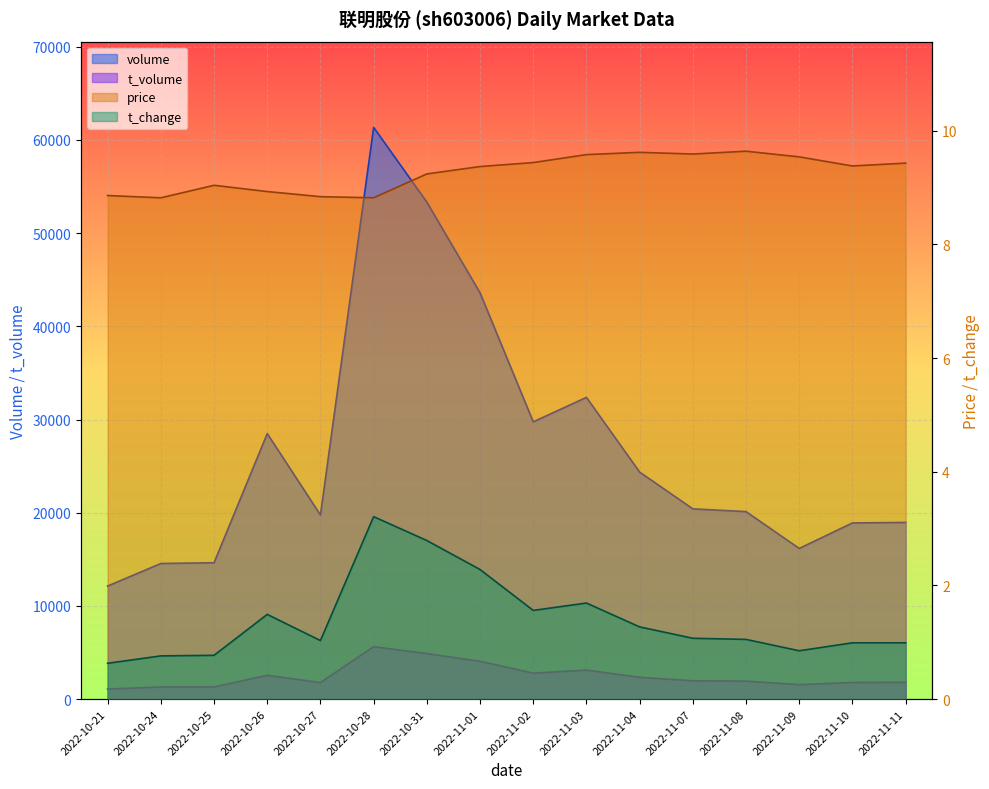

What value does the price series have at 2022-11-11?

9.4